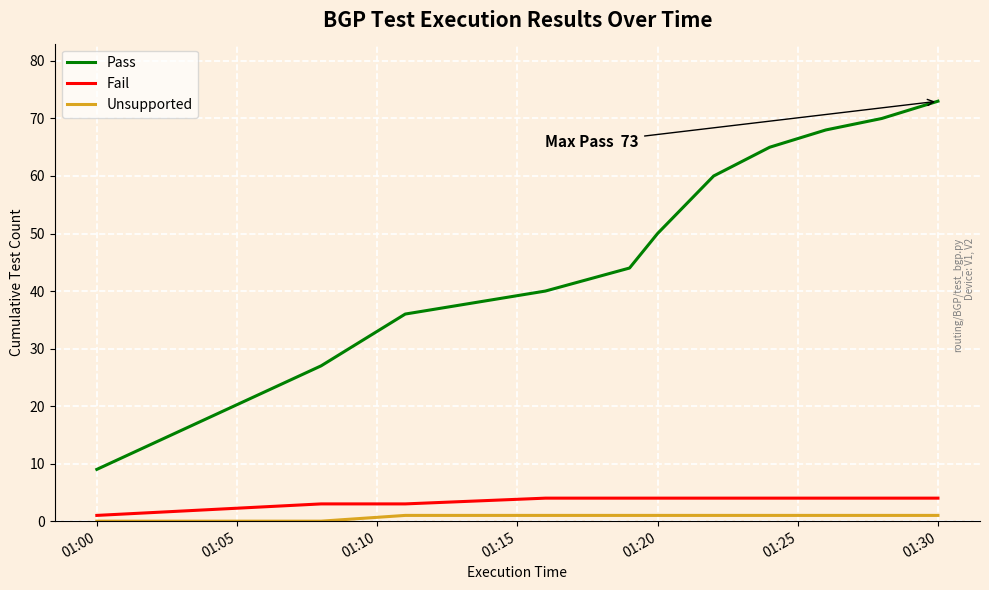

Does the chart have visible grid lines?

Yes